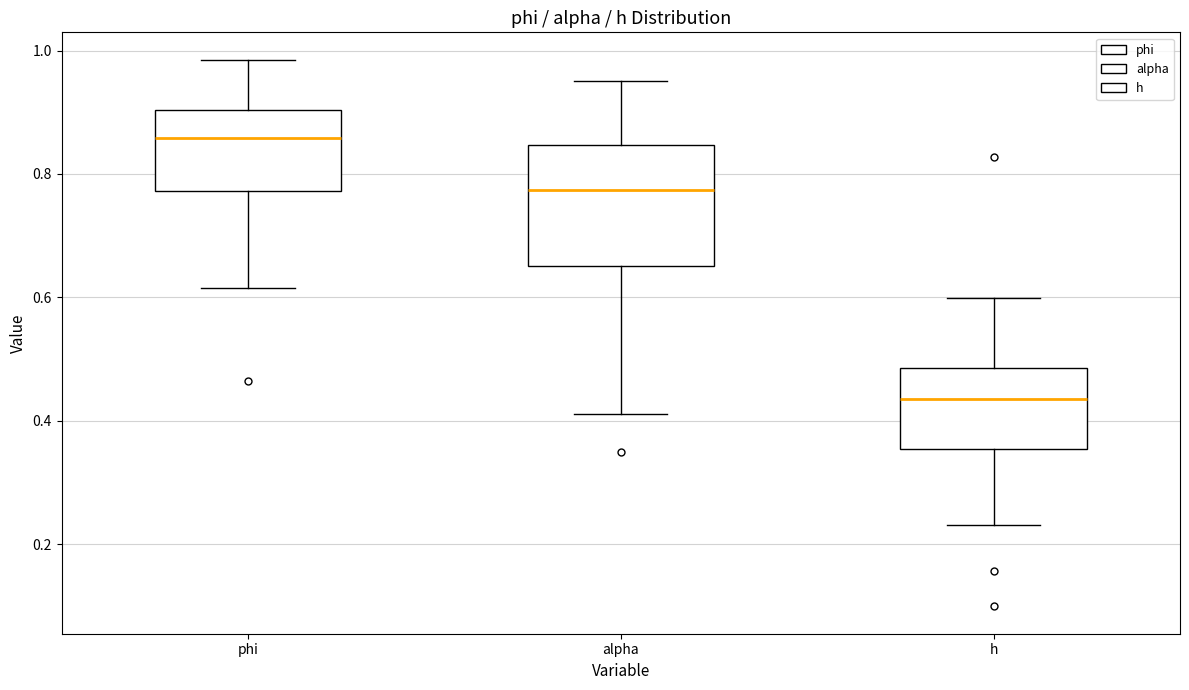

Reading left to right, read every box against the y-axis: the position of its median line, the range the box covers, and the ends of its whiskers. The values are not printed on the chart, so give them approximately, as read against the axis.

phi: median 0.86, box 0.78 to 0.90, whiskers 0.62 to 0.98
alpha: median 0.78, box 0.66 to 0.84, whiskers 0.42 to 0.96
h: median 0.44, box 0.36 to 0.48, whiskers 0.24 to 0.60